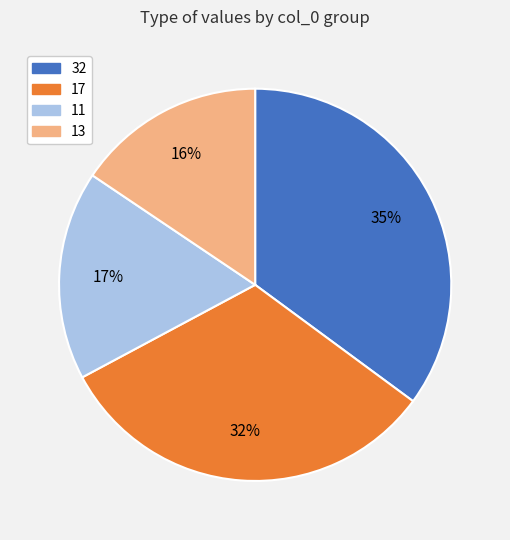

Does 32 represent more than half of the total?

No